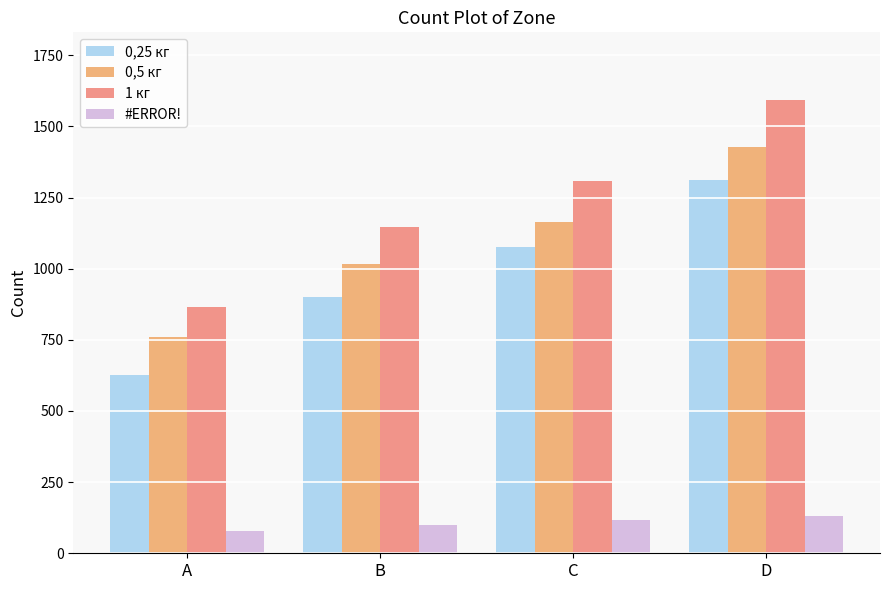

Does the chart contain any negative values?

No